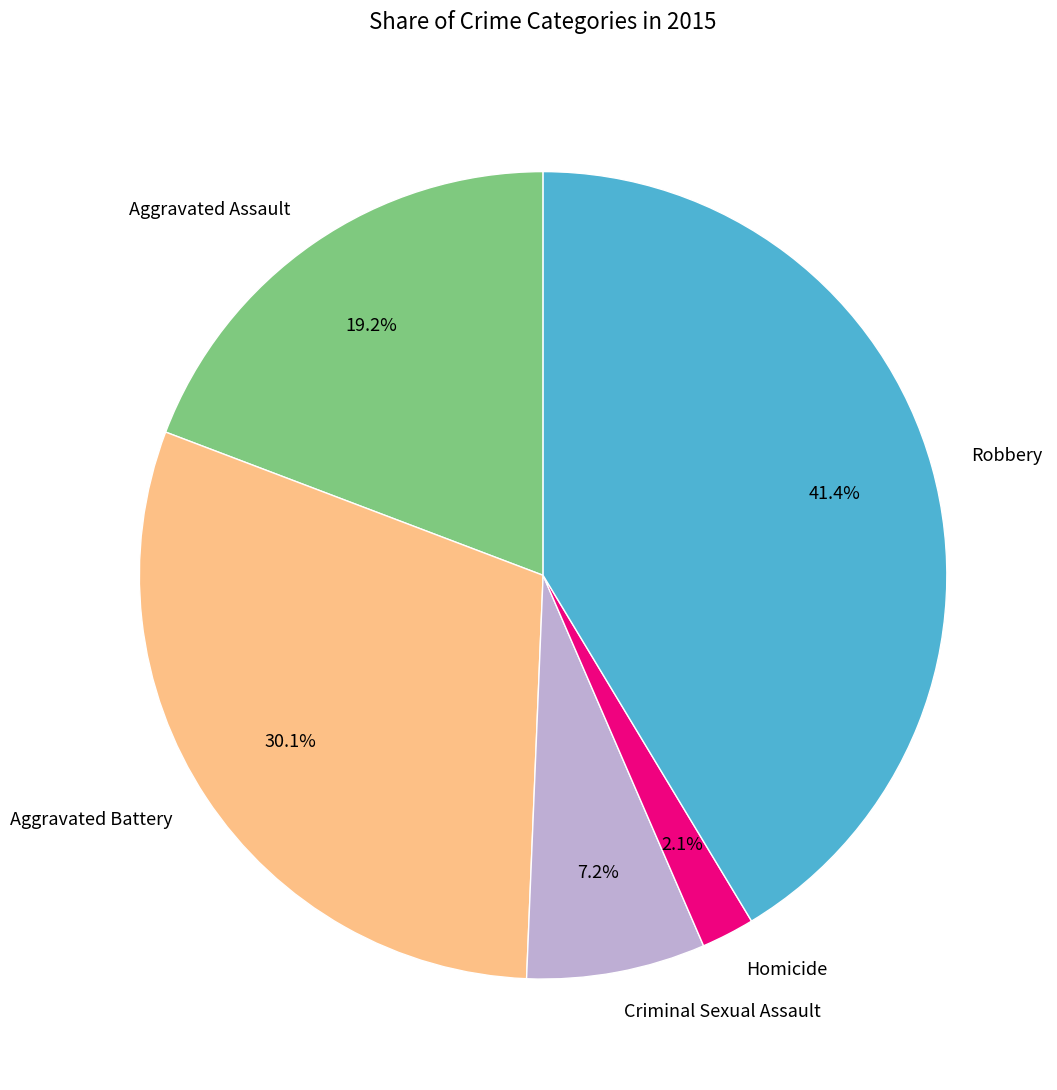

Count the number of slices in the pie.

5